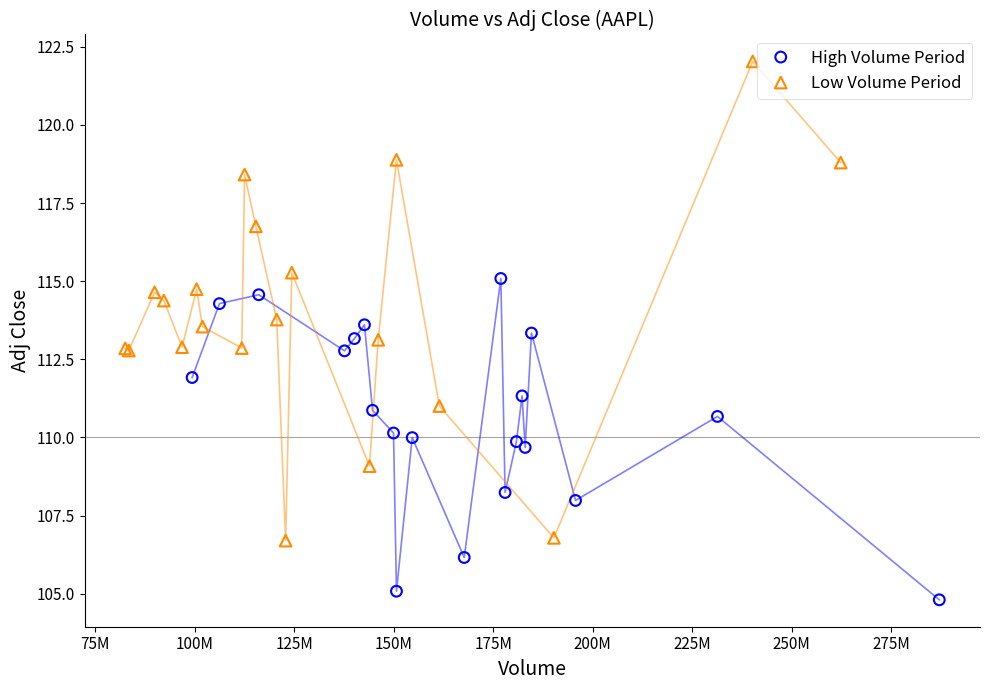

Which series has the widest spread of Y values?

Low Volume Period